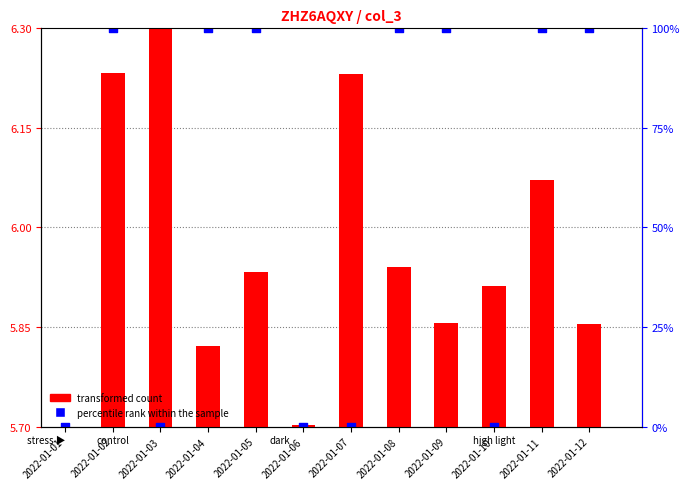

At how many categories does at least one series exceed 0?

12